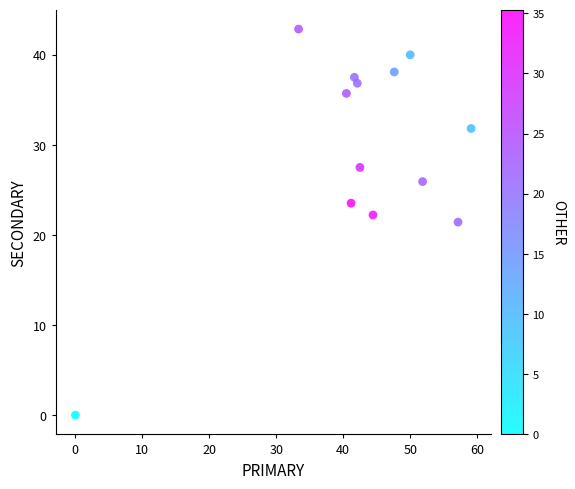

What is the range of X values (max minus min)?

59.1